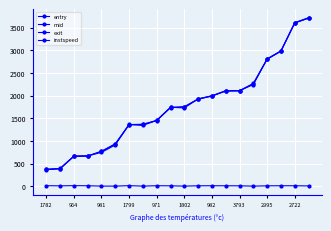

How many values in the exit series are below 1745?

10